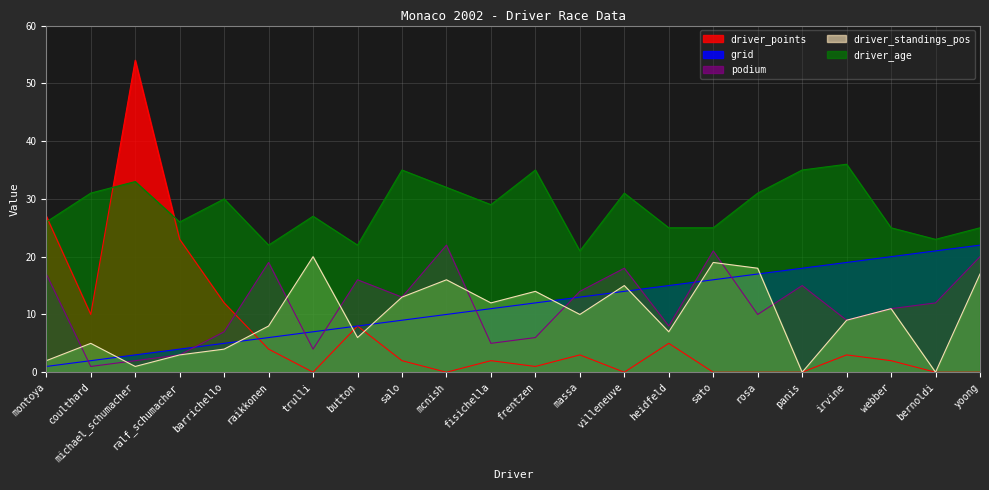

Which series has the largest total across all categories?

driver_age